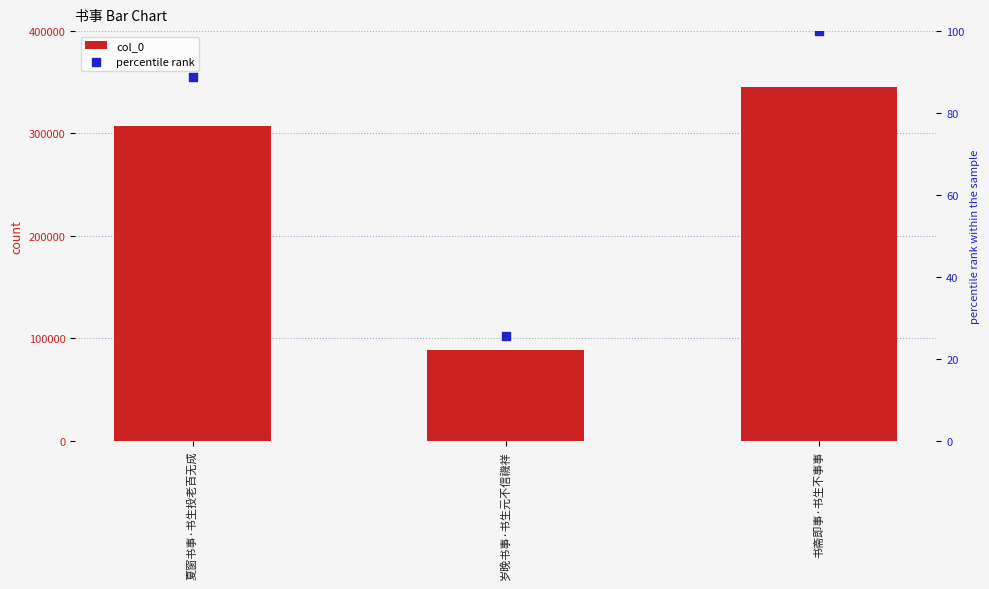

At which category is the sum across all series the highest?

书斋即事·书生不事事